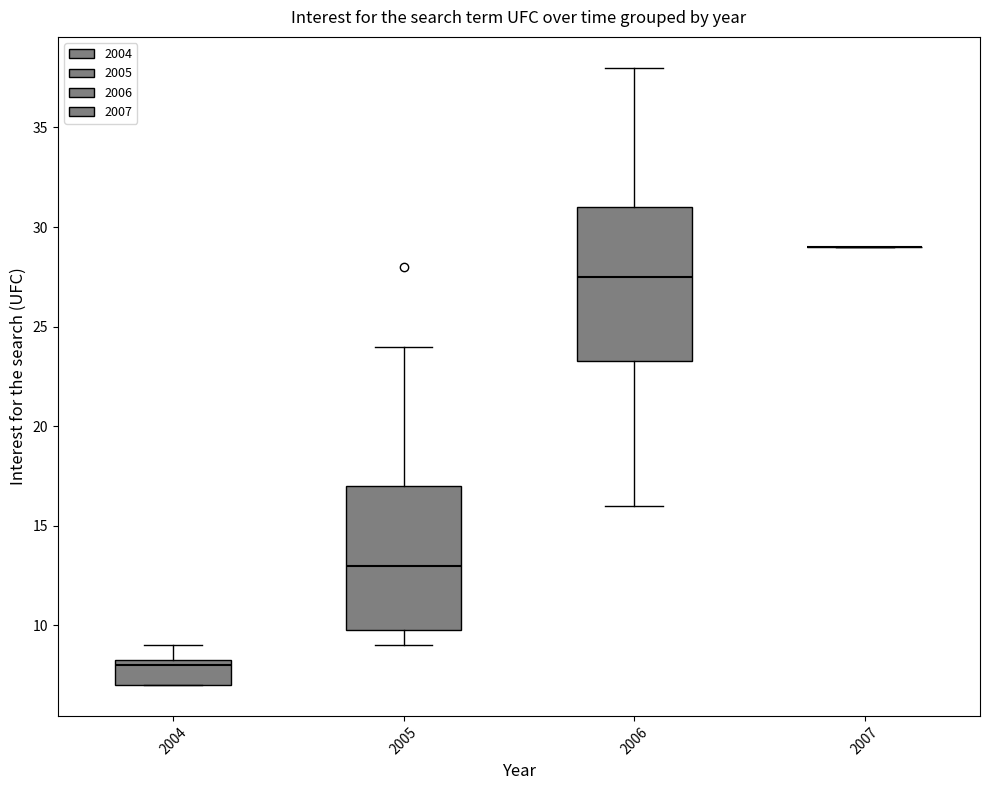

Comparing the boxes themselves (not the whiskers), which one is the tallest?

2006